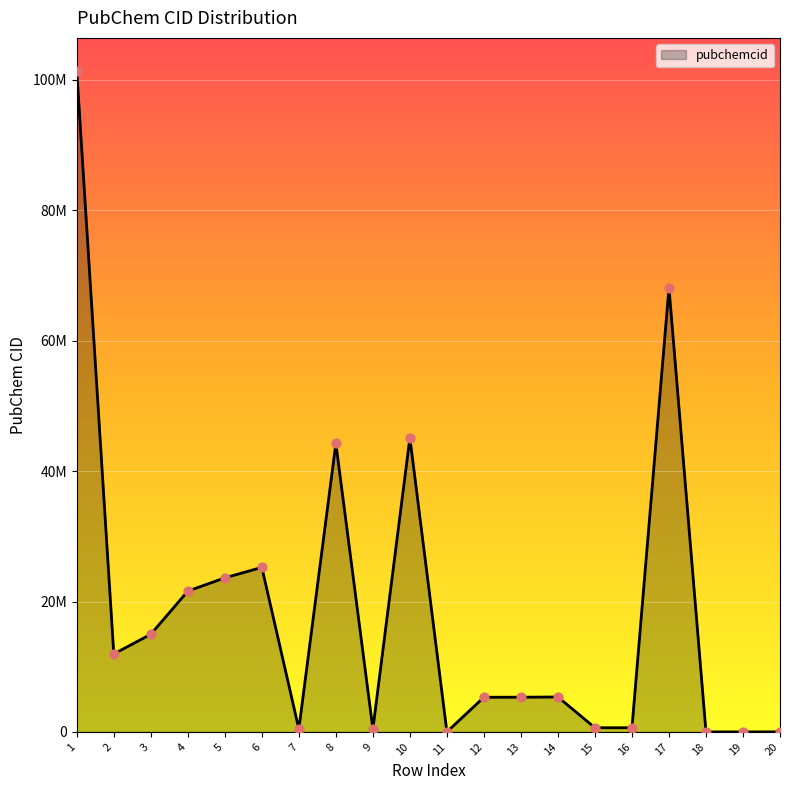

Is this an area chart (filled region under the line)?

Yes